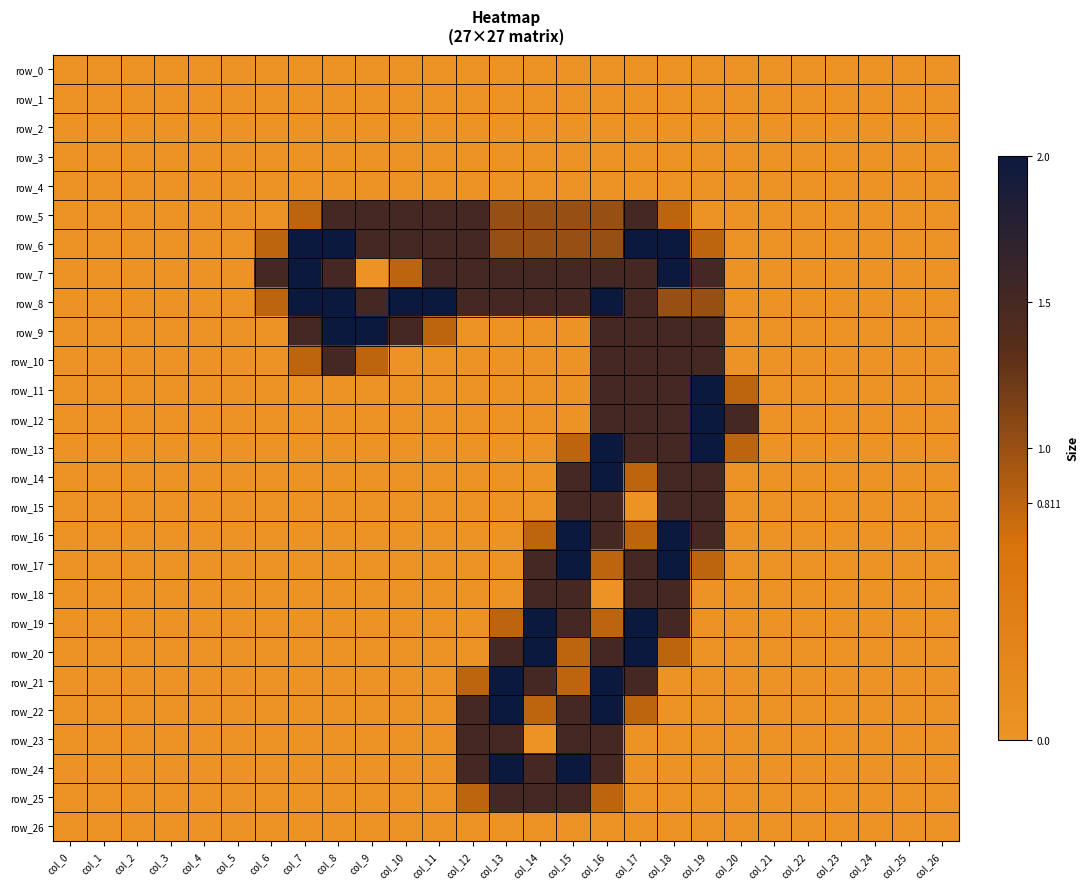

The value of row_15 at col_3 is 0.0. True or false?

True